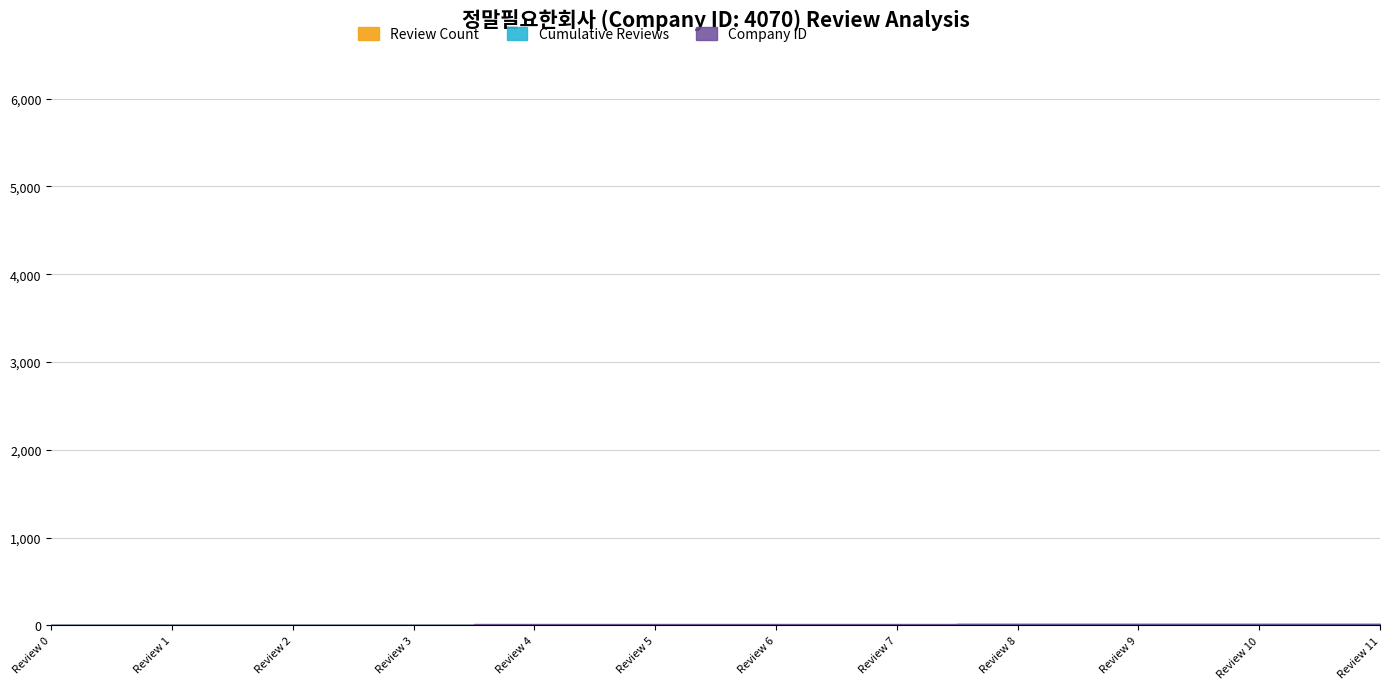

True or false: Company ID and Review Count intersect in this chart.

False